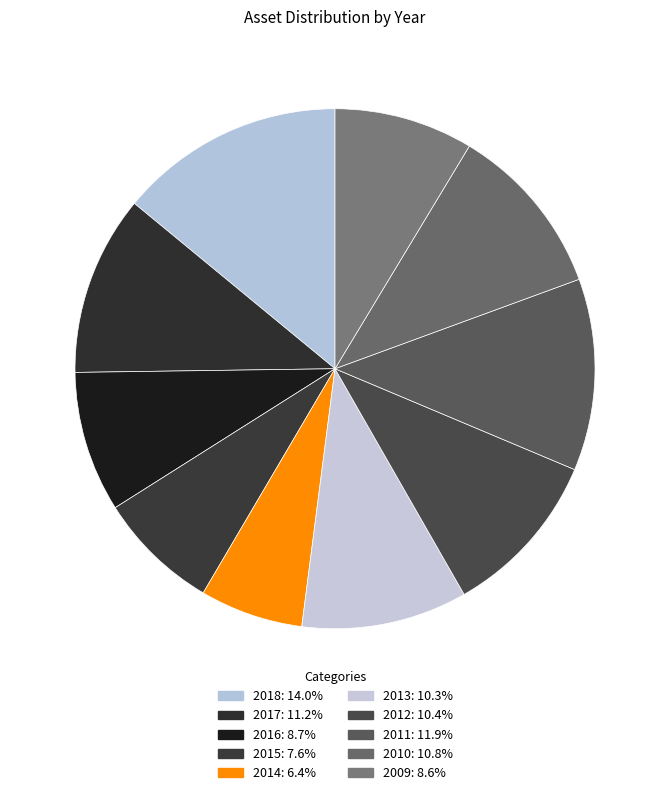

Approximately how many times larger is the value at 2016 compared to 2014?

1.4